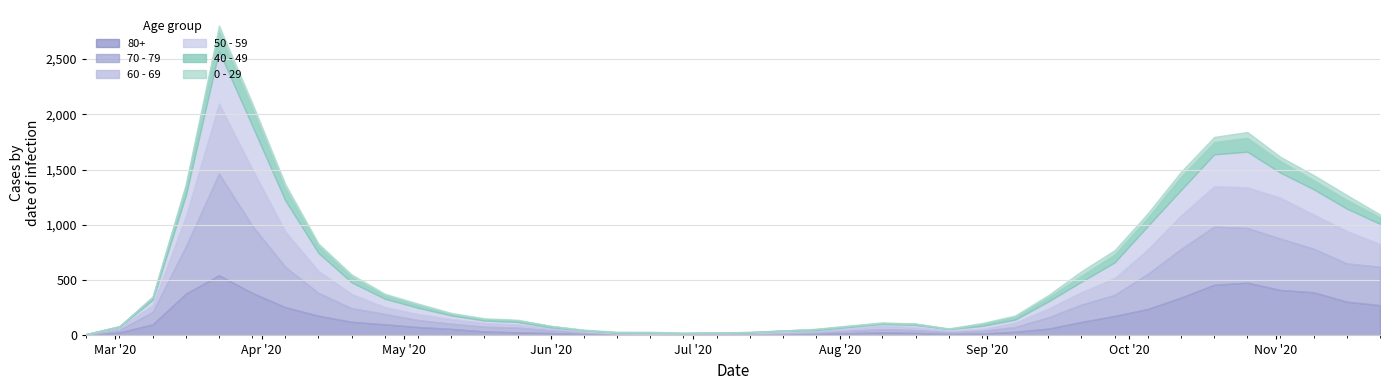

Which category has the lowest value in the 40 - 49 series?

2020-02-24